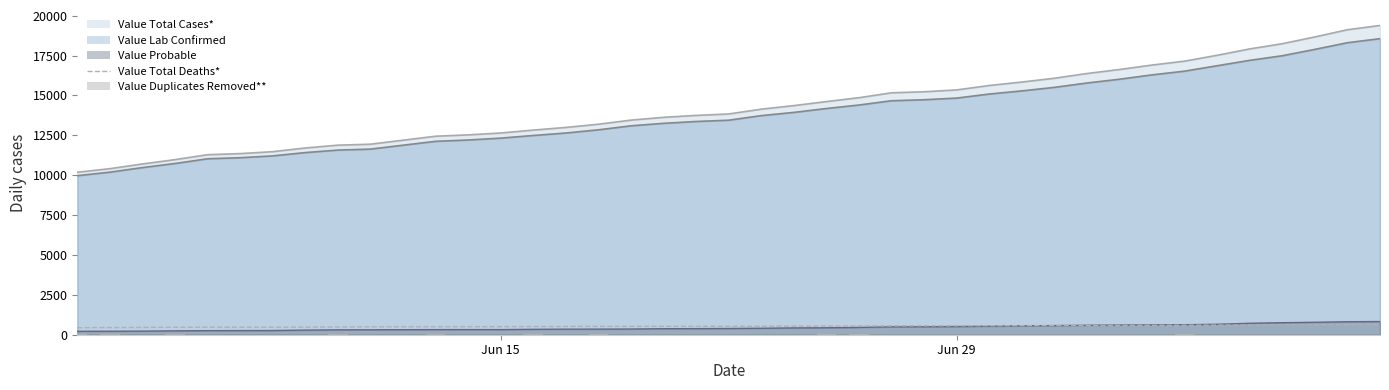

What is the difference between the maximum and minimum values in the Value Total Deaths* series?

183